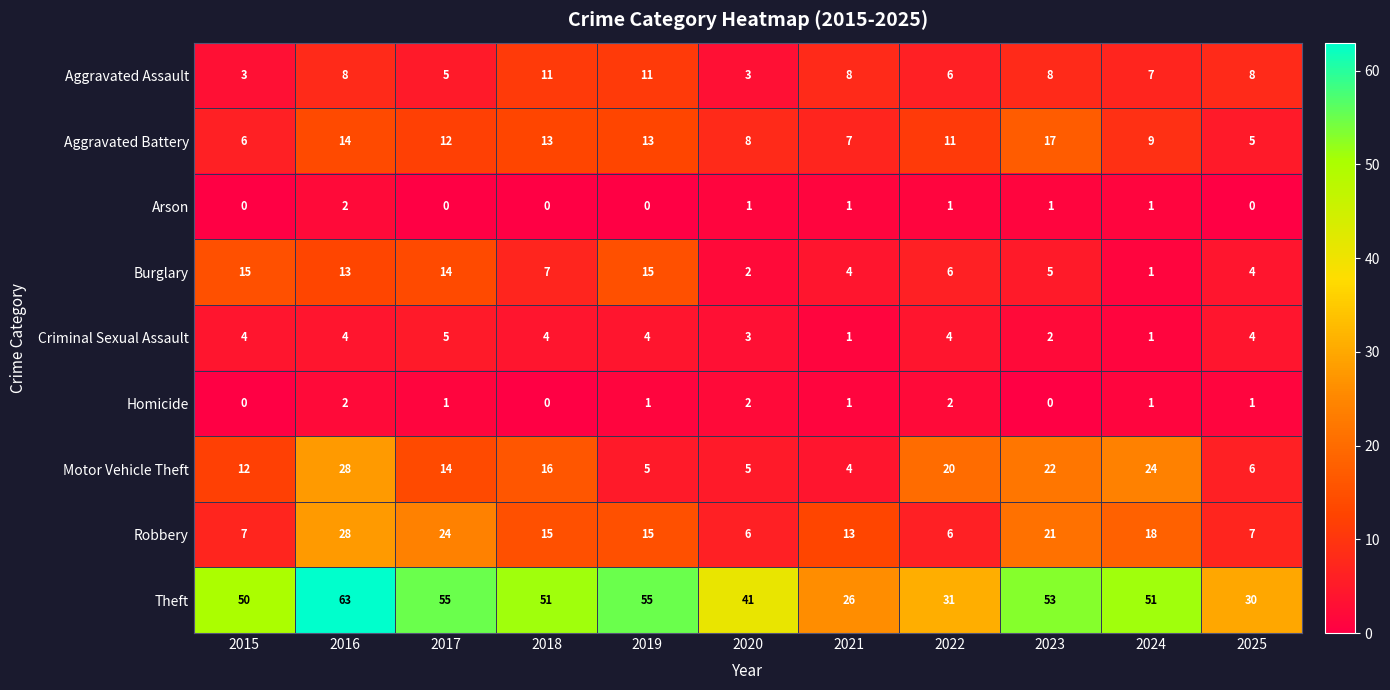

Which series has the largest range (max minus min)?

Theft